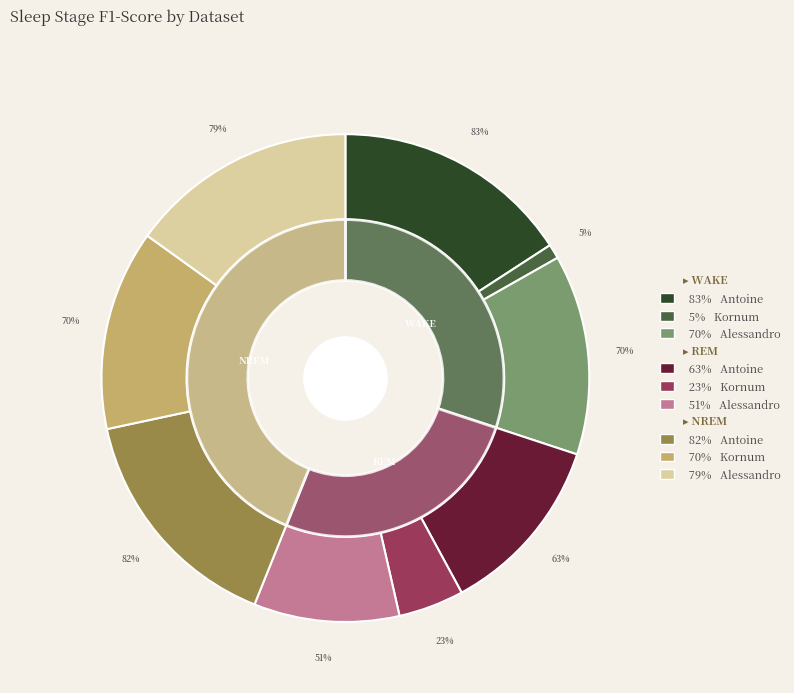

What is the total percentage of Antoine and Alessandro?

96.8%